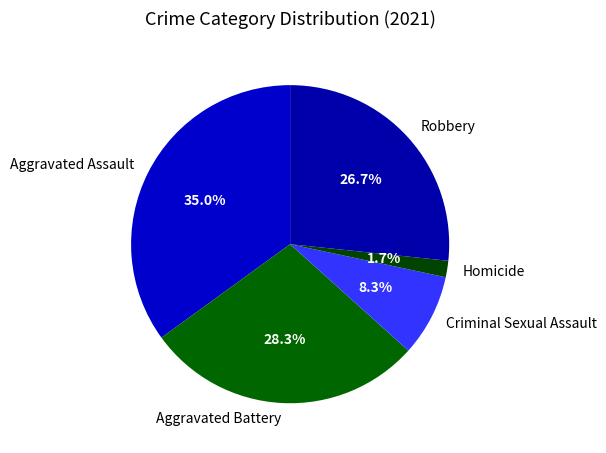

Which category has the biggest portion of the pie?

Aggravated Assault